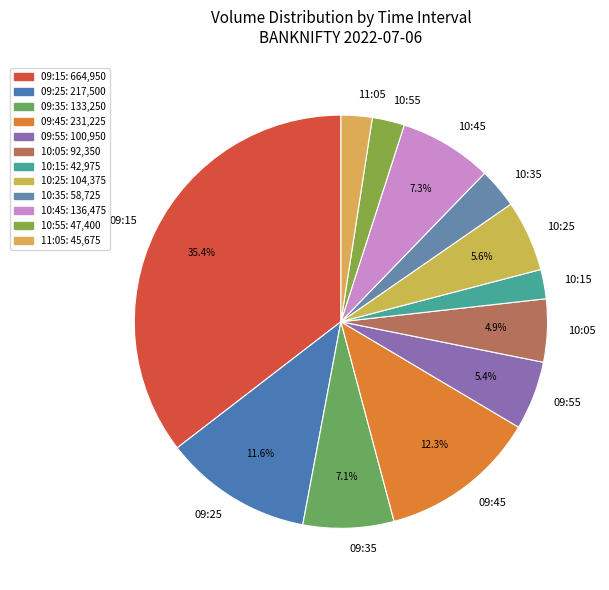

What percentage is NOT represented by 09:25?

88.4%